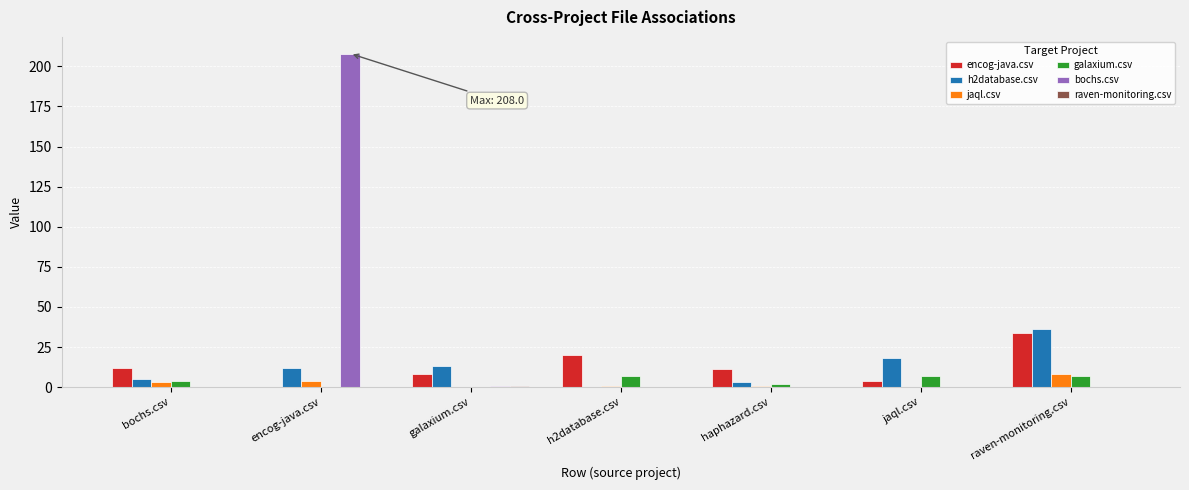

Which series has the largest total across all categories?

bochs.csv